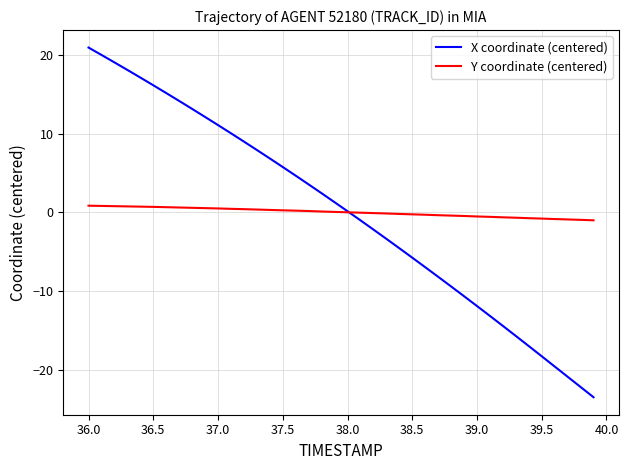

What are all the series names shown in the legend?

X coordinate (centered), Y coordinate (centered)